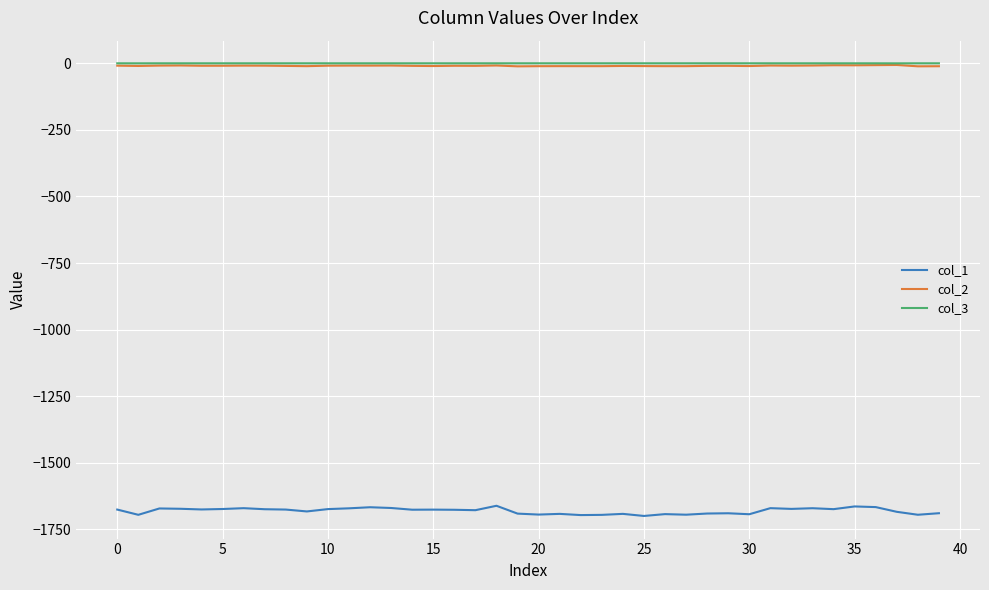

What is the average value of the col_3 series?

-0.1